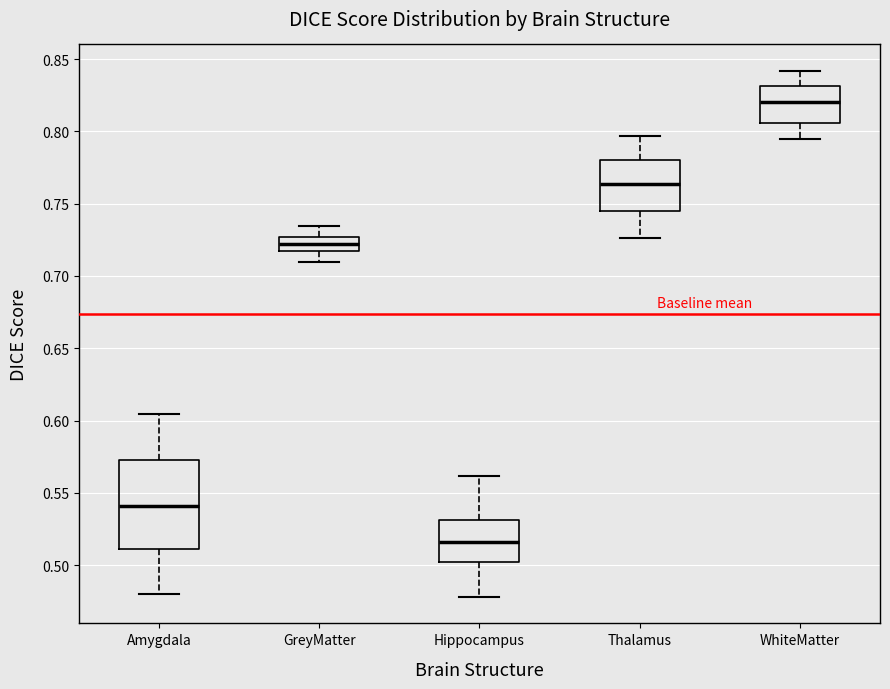

Reading left to right, transcribe this box plot: for each box, give where its median line is, the range the box spans, and where its two whiskers end, as read against the y-axis. The values are not printed on the chart, so give them approximately, as read against the axis.

Amygdala: median 0.540, box 0.510 to 0.575, whiskers 0.480 to 0.605
GreyMatter: median 0.720, box 0.715 to 0.725, whiskers 0.710 to 0.735
Hippocampus: median 0.515, box 0.500 to 0.530, whiskers 0.480 to 0.560
Thalamus: median 0.765, box 0.745 to 0.780, whiskers 0.725 to 0.795
WhiteMatter: median 0.820, box 0.805 to 0.830, whiskers 0.795 to 0.840